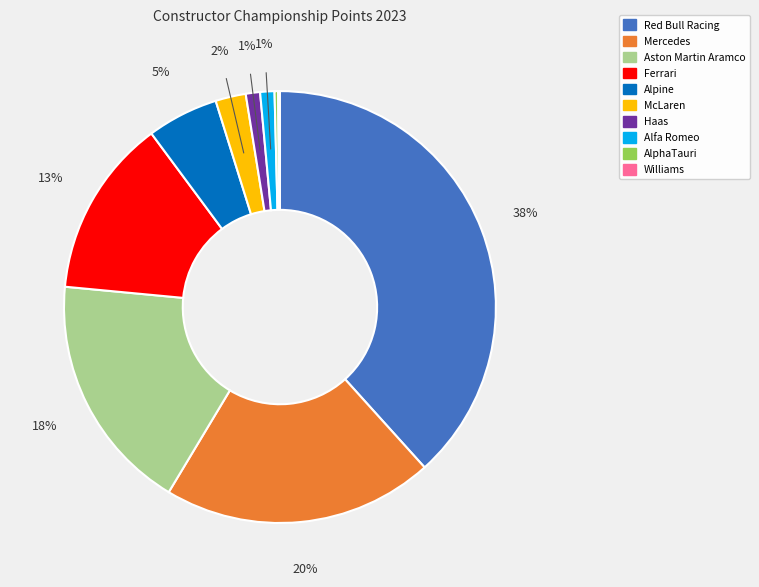

Does Red Bull Racing account for over 50% of the chart?

No